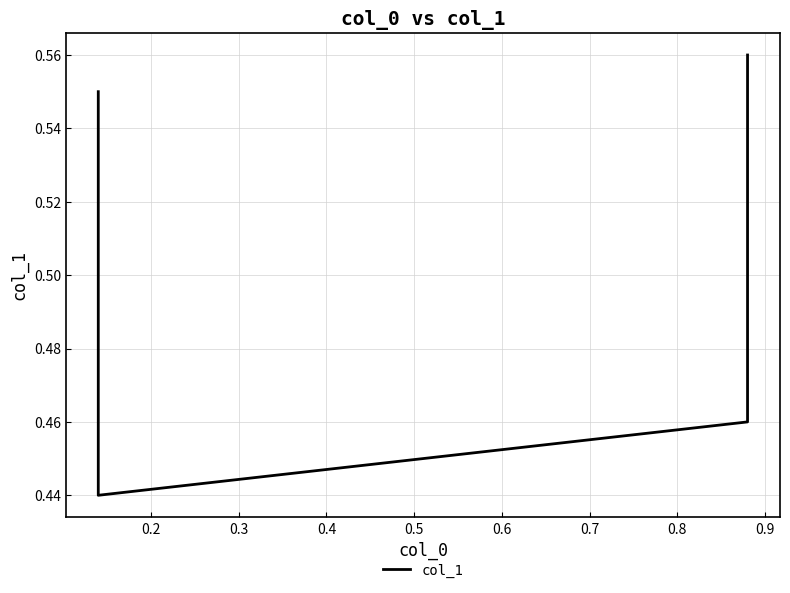

What is the minimum value shown in the chart?

0.4